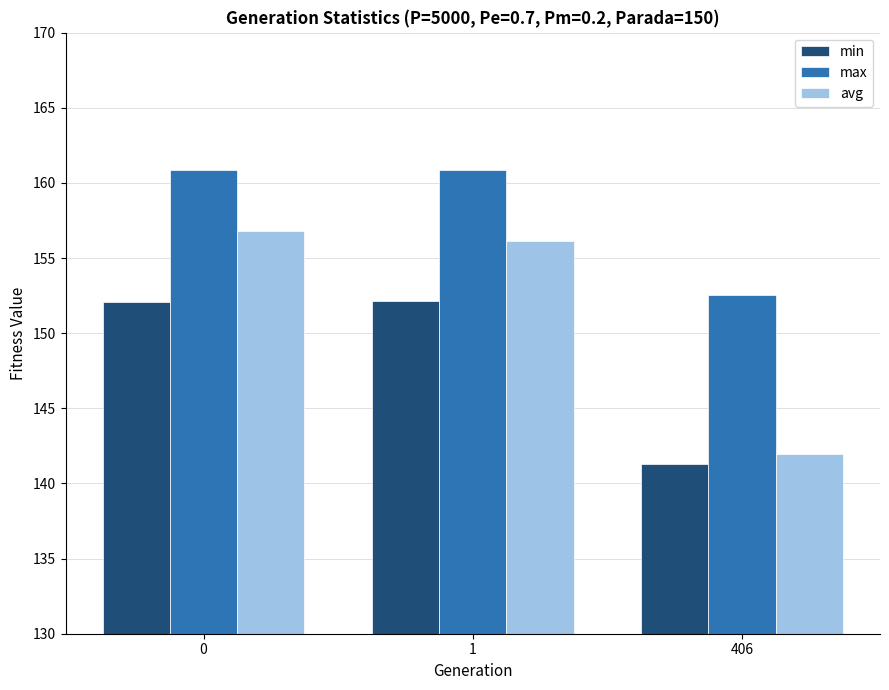

Which series has the largest range (max minus min)?

avg